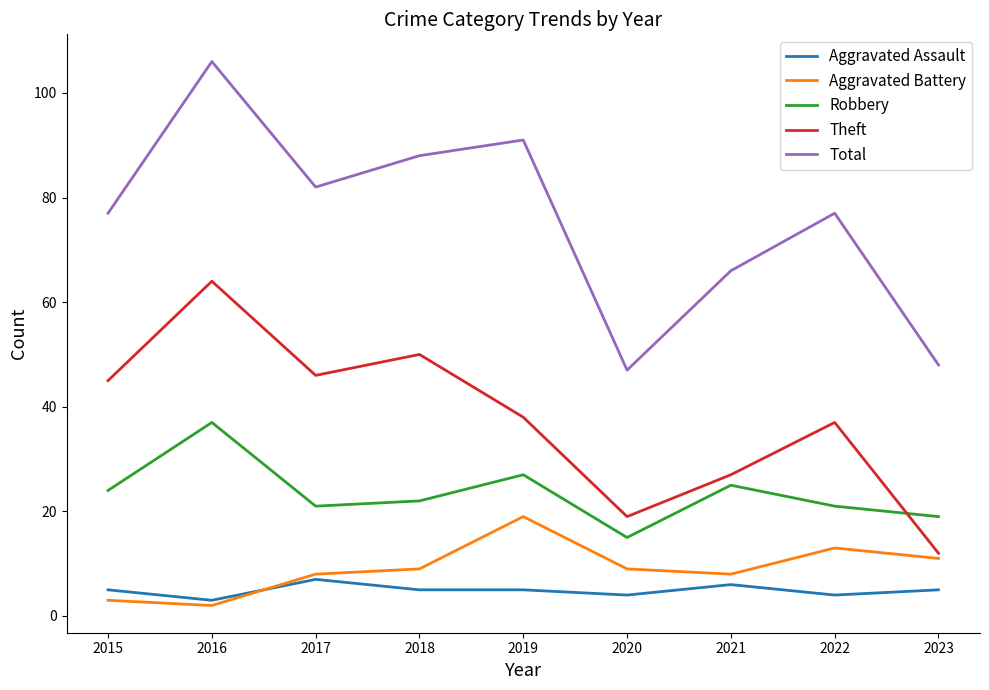

The Total series shows 88 at 2018. True or false?

True